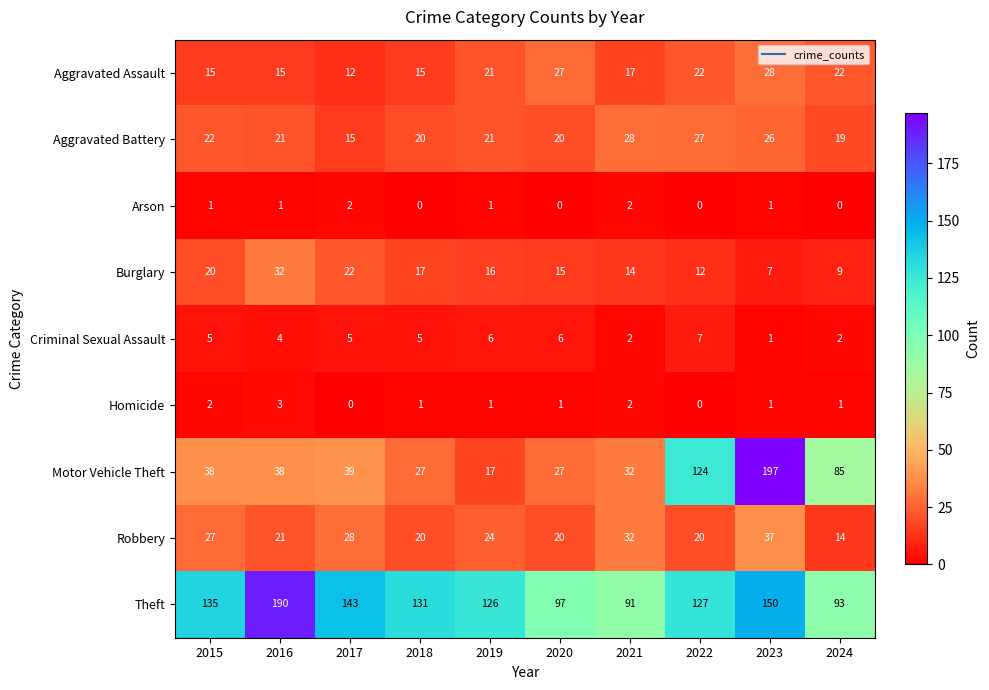

Read the Aggravated Battery value at 2023, to the nearest 5.

25